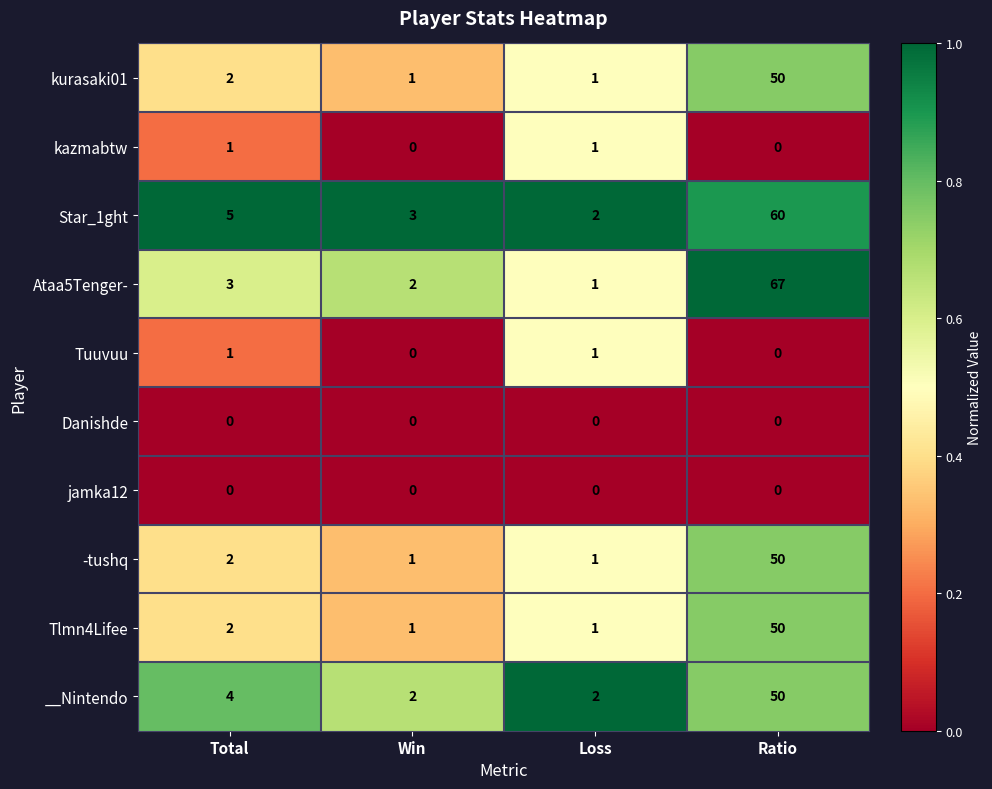

Which series changed the most between Total and Ratio?

Ataa5Tenger-